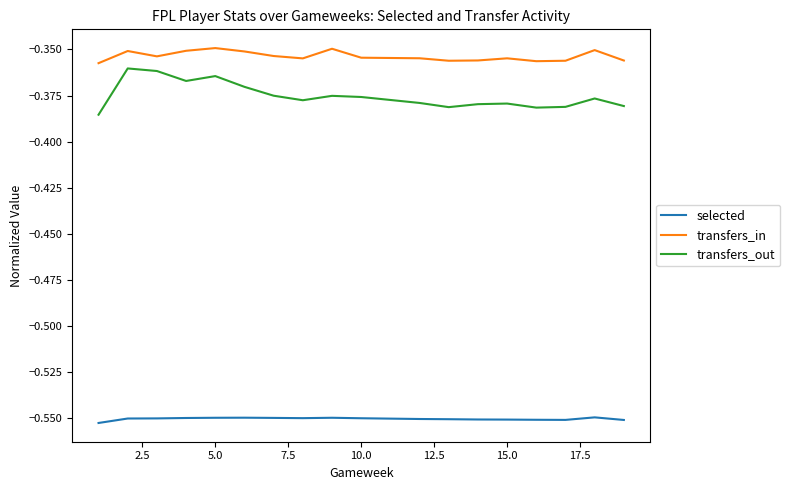

How many interior local valleys does the transfers_out series have?

4